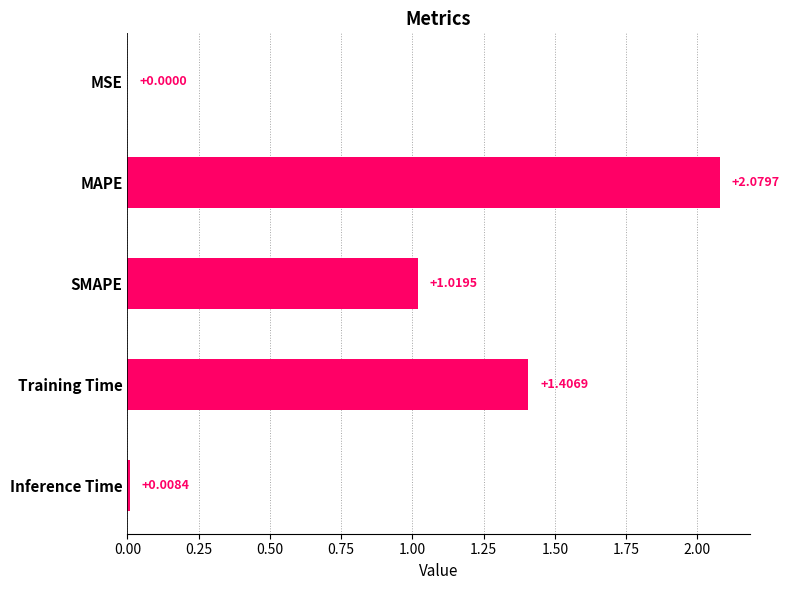

What is the average value?

0.9